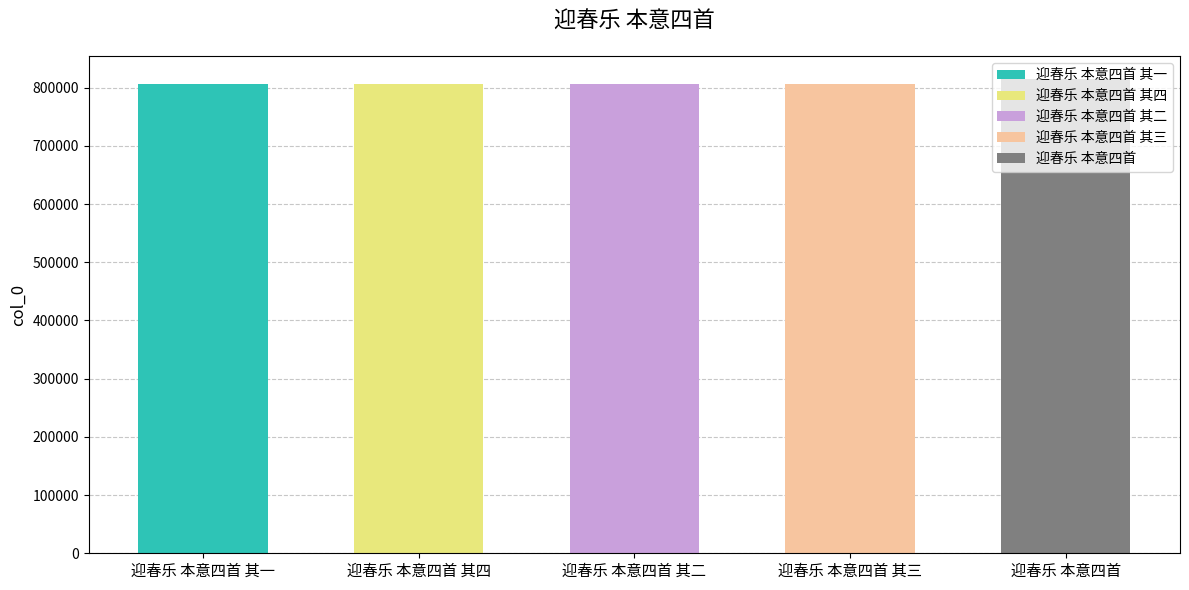

What is the maximum value shown in the chart?

814114